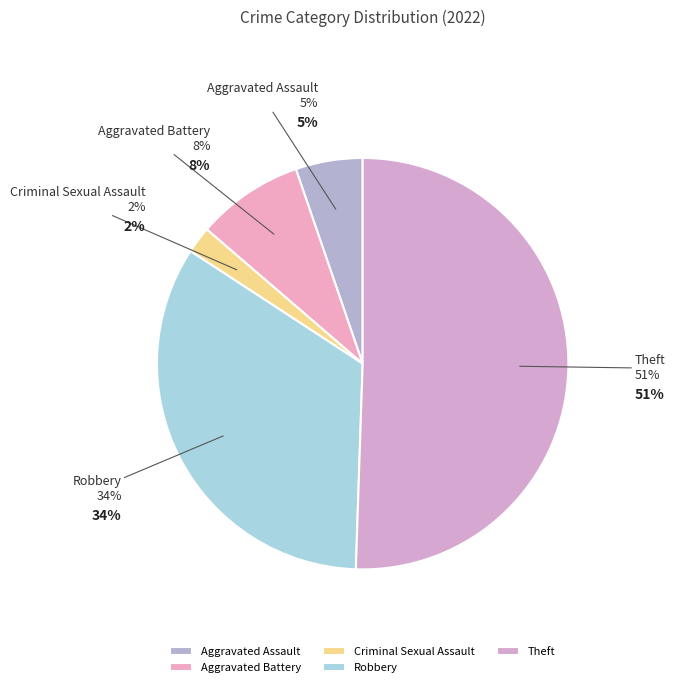

Does any single category account for the majority?

Yes